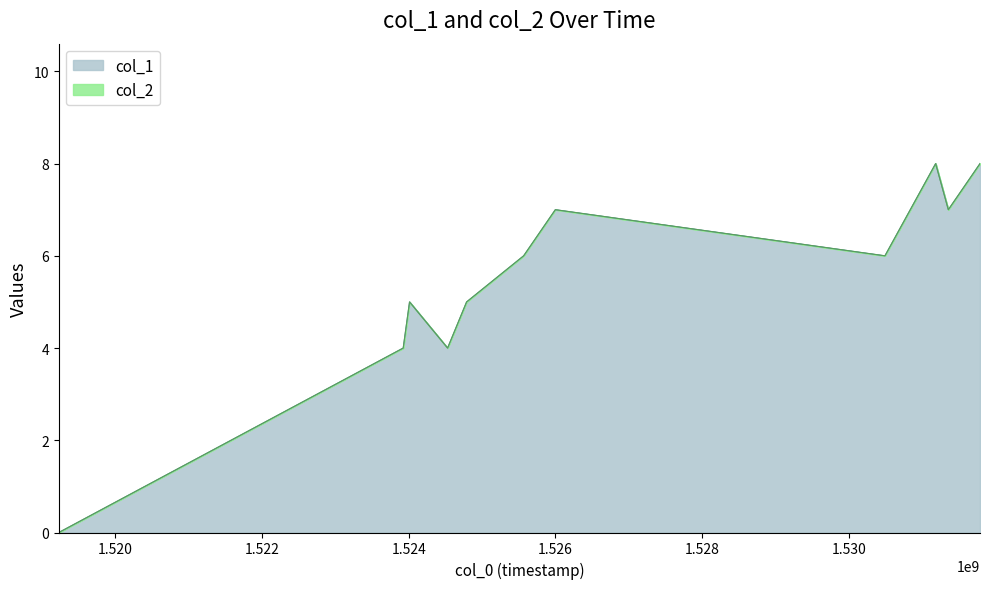

Rank the categories by value from highest to lowest.

1531182869, 1531787677, 1525998867, 1530837275, 1531355674, 1525566867, 1530491668, 1524011664, 1524789265, 1523925262, 1524530064, 1519230302